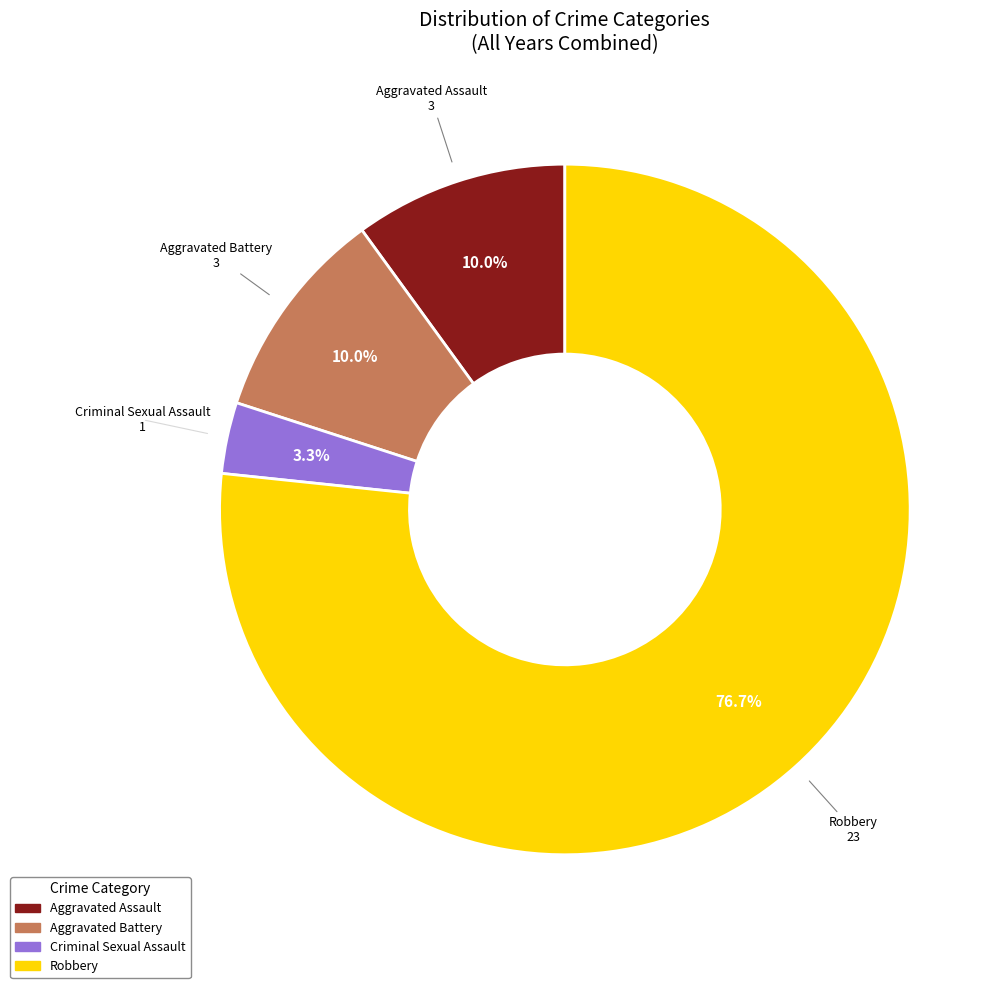

To the nearest percent, what is the combined percentage of Aggravated Battery and Criminal Sexual Assault?

13%